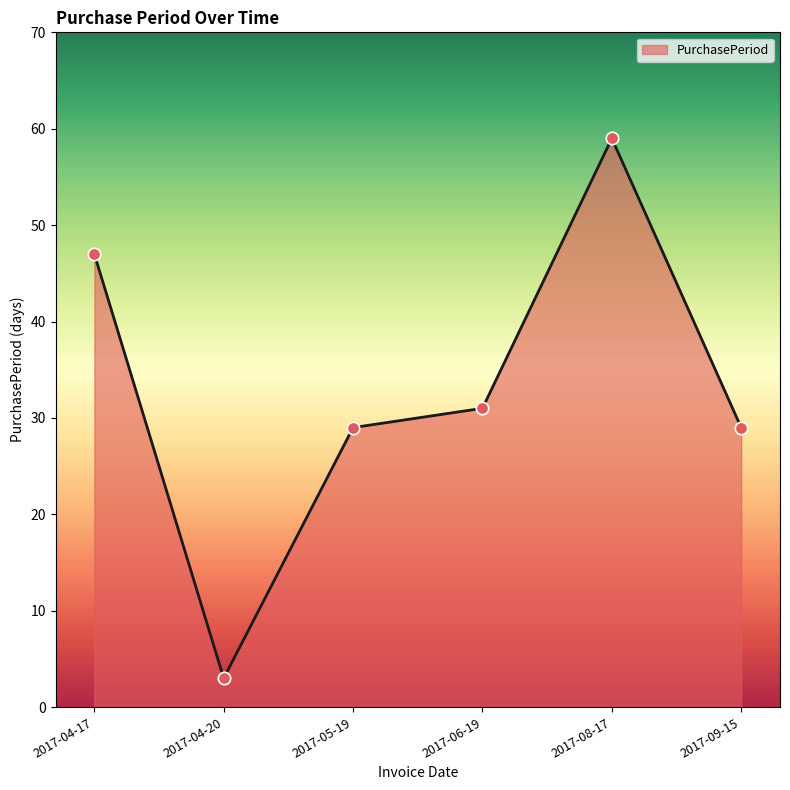

Approximately how many times larger is the value at 2017-05-19 compared to 2017-09-15?

1.0